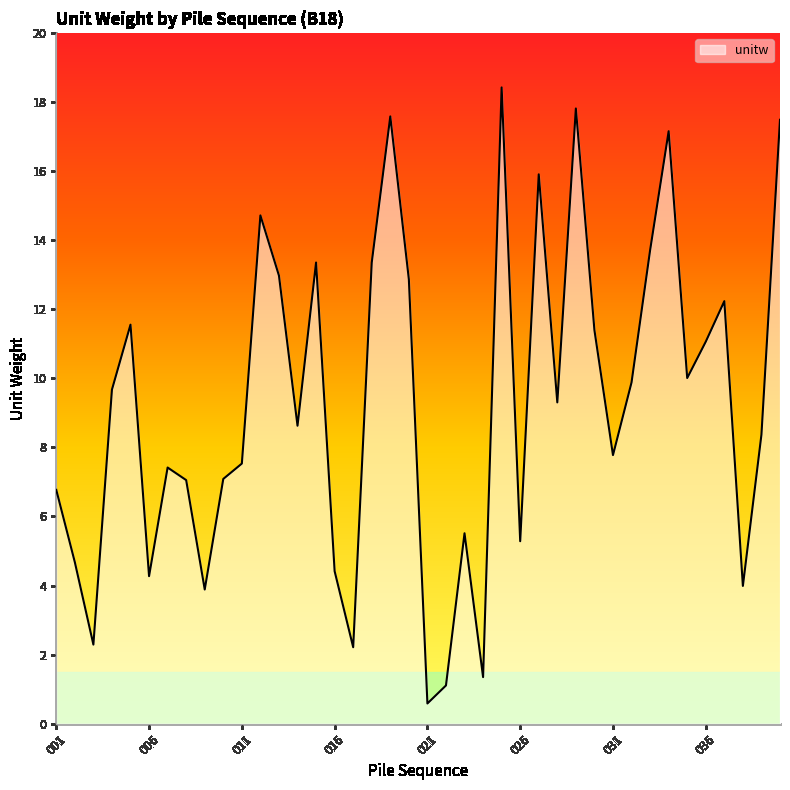

What is the greatest value displayed?

18.4